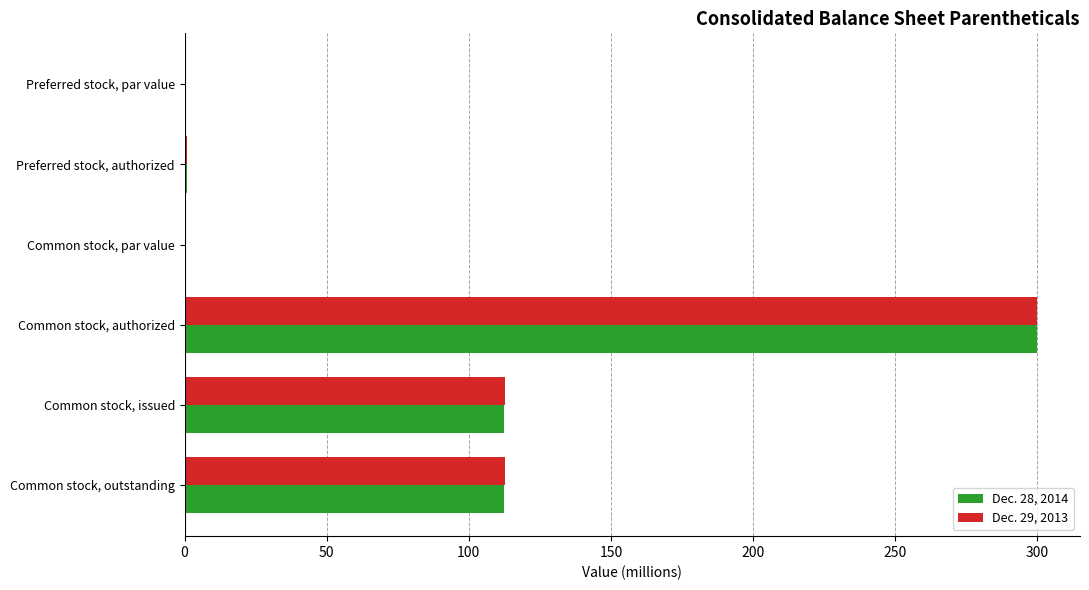

What is the sum of all Dec. 29, 2013 values?

526.3